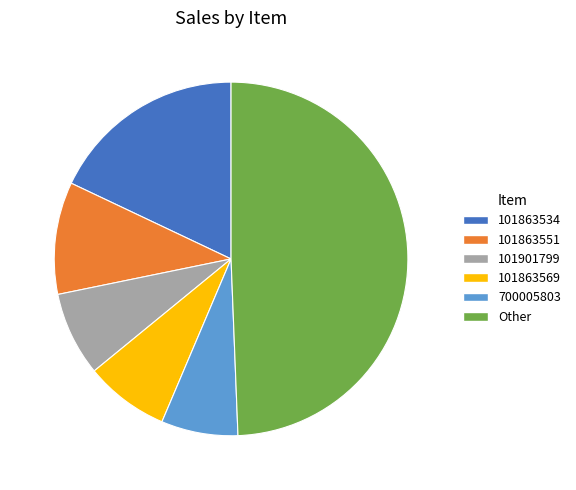

Which category has the biggest portion of the pie?

Other